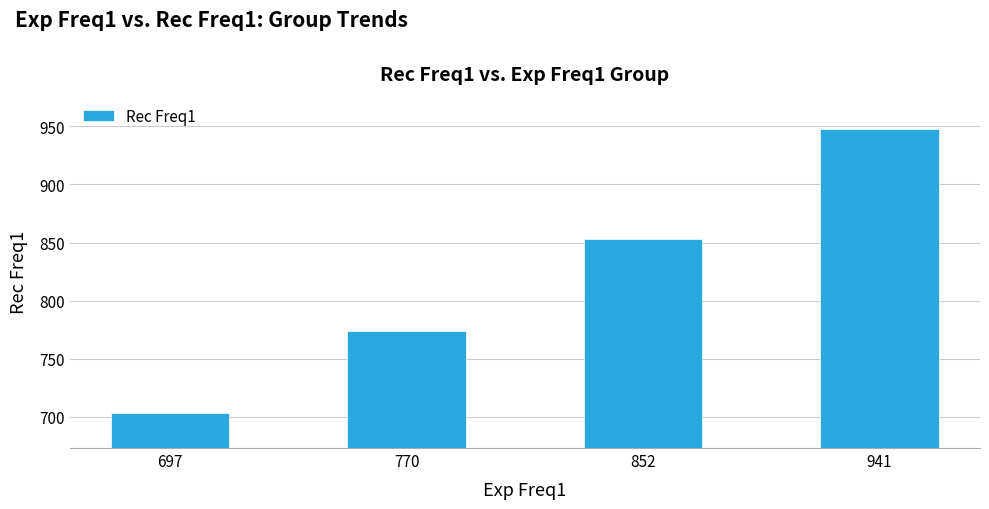

Does the chart contain any negative values?

No